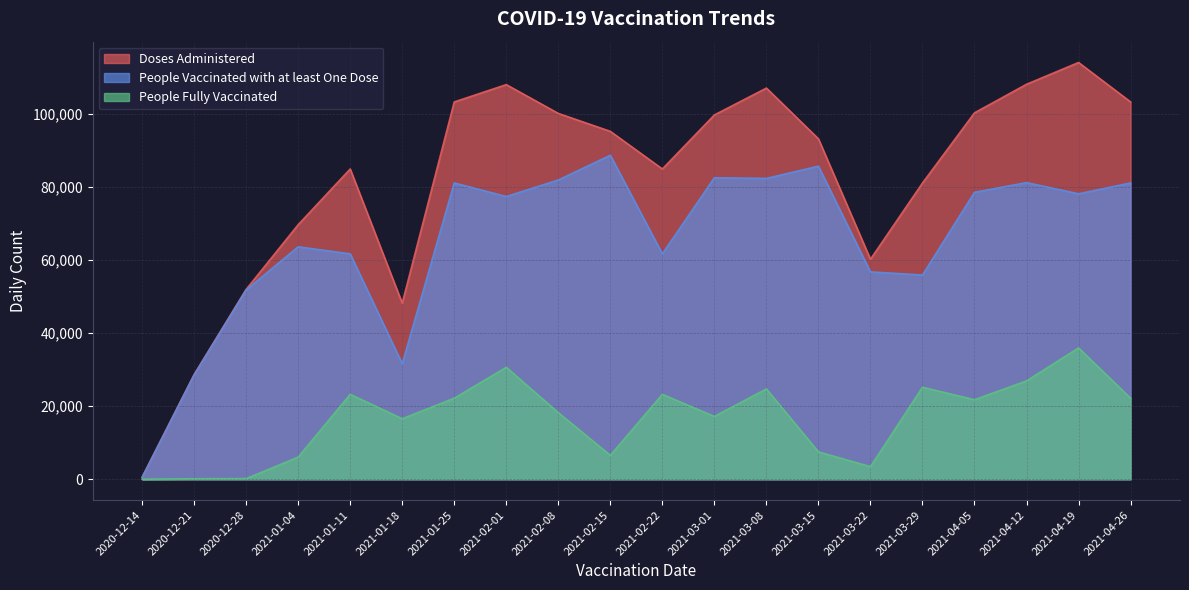

In People Vaccinated with at least One Dose, how many points are lower than both neighbors (excluding endpoints)?

6